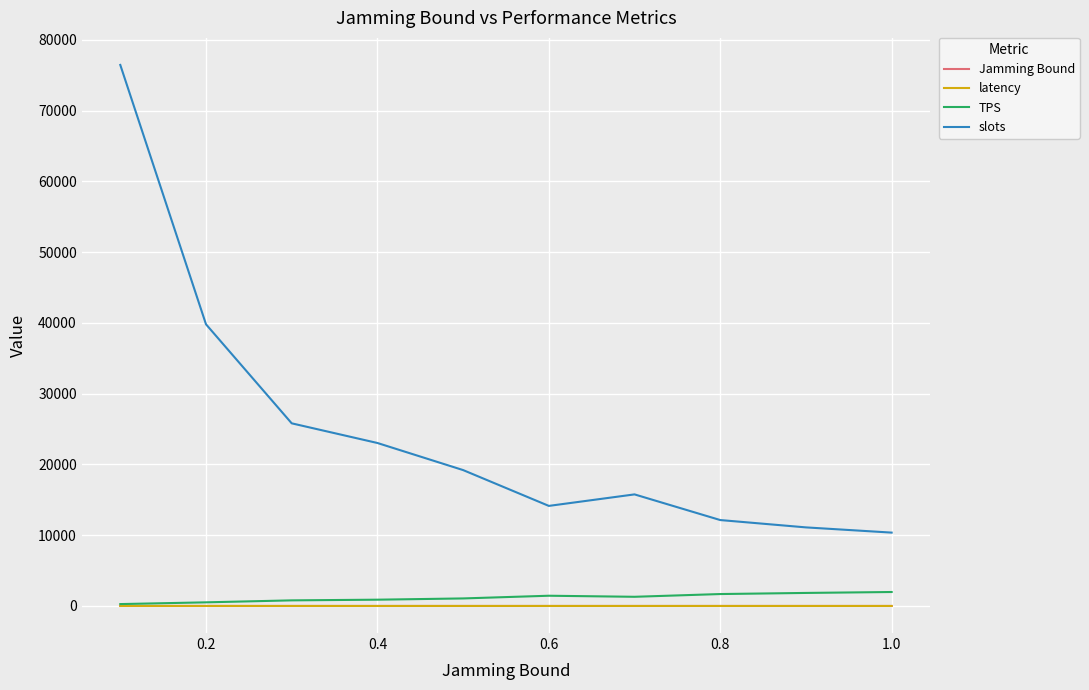

How many lines are shown in the chart?

4